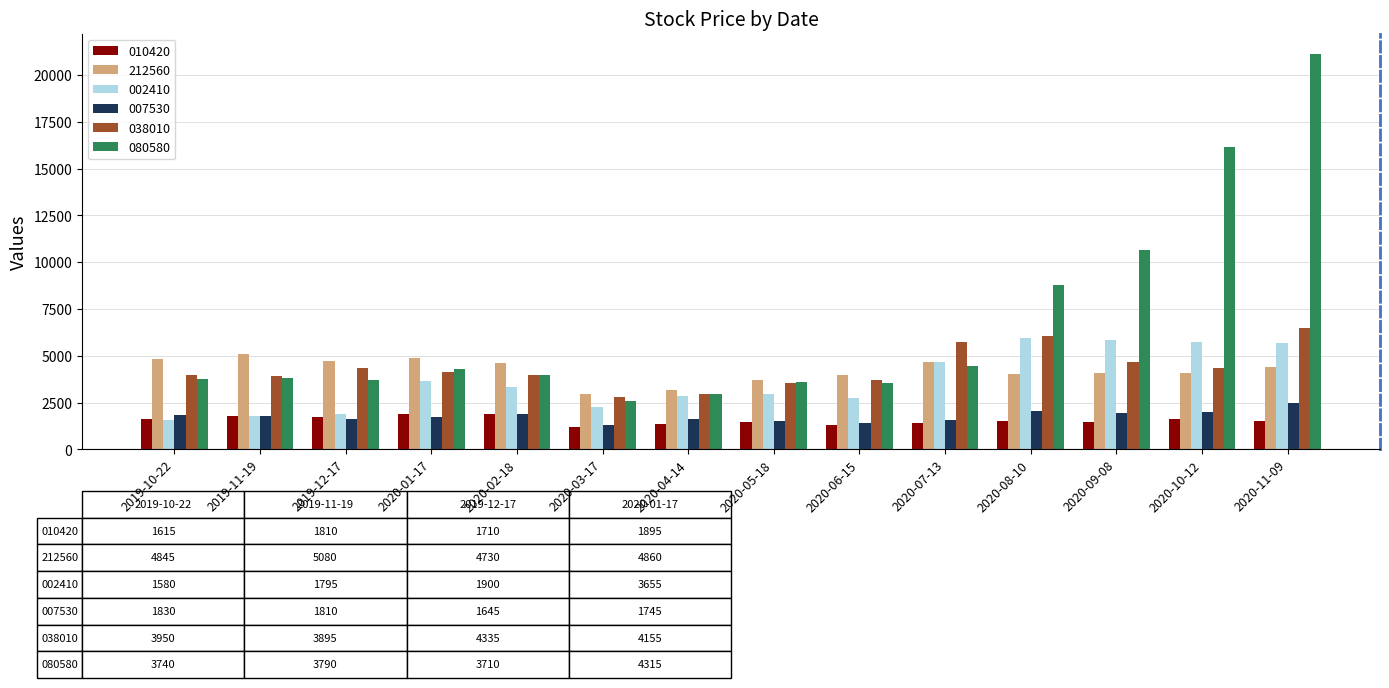

What is the total value across all series at 2020-04-14?

14865